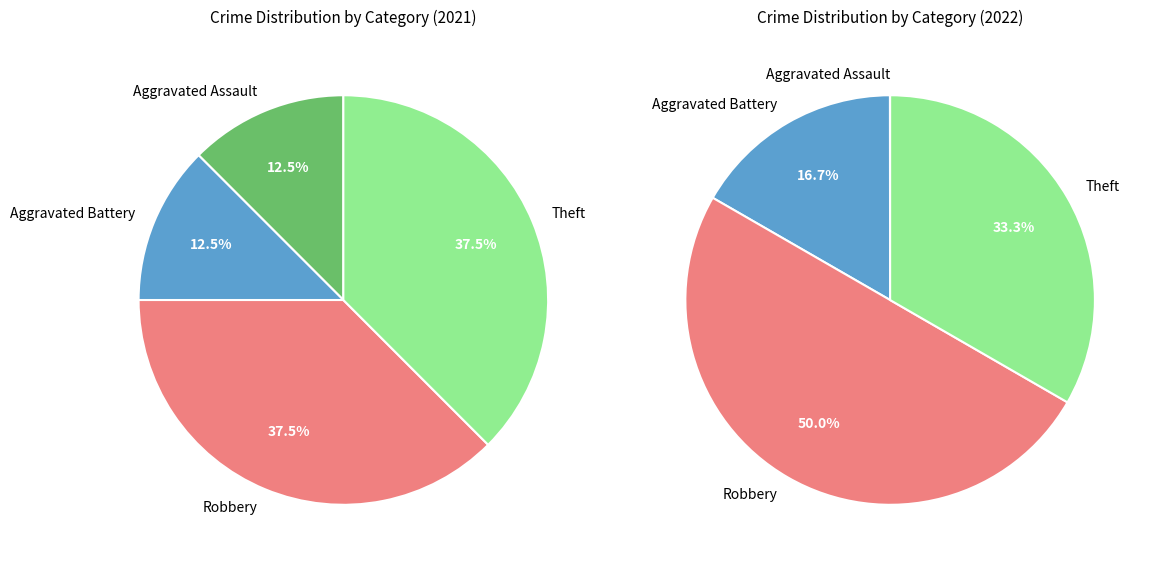

True or false: 2 accounts for 38% of the total.

True